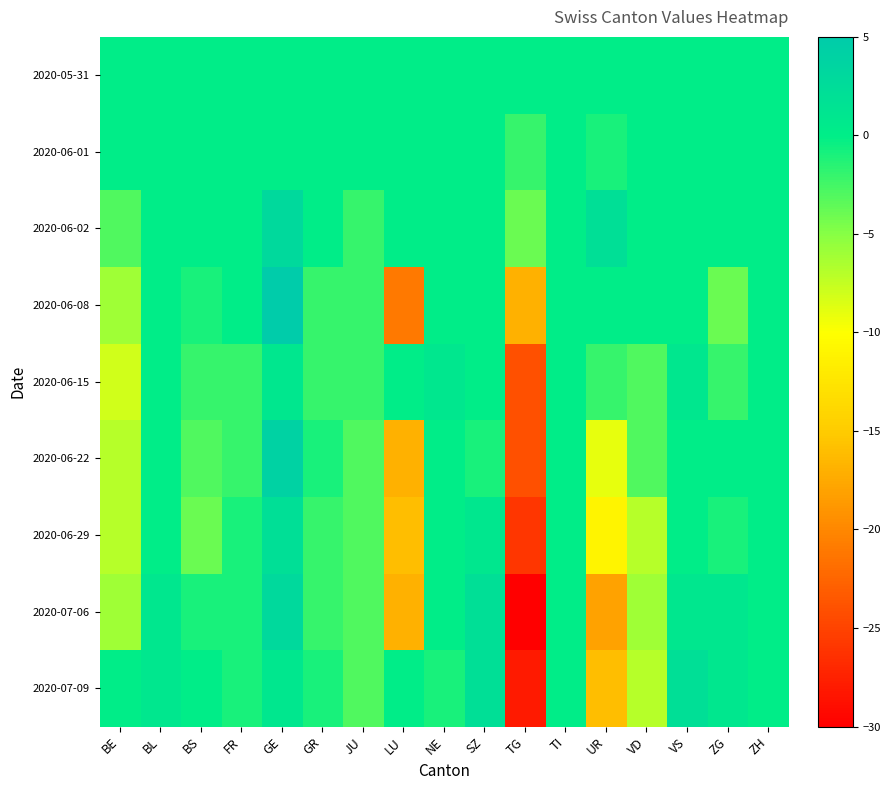

Reading left to right, what are all the values shown in this chart?

2020-05-31: BE=0	BL=0	BS=0	FR=0	GE=0	GR=0	JU=0	LU=0	NE=0	SZ=0	TG=0	TI=0	UR=0	VD=0	VS=0	ZG=0	ZH=0
2020-06-01: BE=0	BL=0	BS=0	FR=0	GE=0	GR=0	JU=0	LU=0	NE=0	SZ=0	TG=-2	TI=0	UR=-1	VD=0	VS=0	ZG=0	ZH=0
2020-06-02: BE=-3	BL=0	BS=0	FR=0	GE=3	GR=0	JU=-2	LU=0	NE=0	SZ=0	TG=-4	TI=0	UR=2	VD=0	VS=0	ZG=0	ZH=0
2020-06-08: BE=-6	BL=0	BS=-1	FR=0	GE=5	GR=-2	JU=-2	LU=-21	NE=0	SZ=0	TG=-17	TI=0	UR=0	VD=0	VS=0	ZG=-4	ZH=0
2020-06-15: BE=-8	BL=0	BS=-2	FR=-2	GE=1	GR=-2	JU=-2	LU=0	NE=1	SZ=0	TG=-24	TI=0	UR=-2	VD=-3	VS=1	ZG=-2	ZH=0
2020-06-22: BE=-7	BL=0	BS=-3	FR=-2	GE=4	GR=-1	JU=-3	LU=-17	NE=0	SZ=-1	TG=-24	TI=0	UR=-9	VD=-3	VS=0	ZG=0	ZH=0
2020-06-29: BE=-7	BL=0	BS=-4	FR=-1	GE=2	GR=-2	JU=-3	LU=-16	NE=0	SZ=1	TG=-26	TI=0	UR=-11	VD=-7	VS=0	ZG=-1	ZH=0
2020-07-06: BE=-6	BL=1	BS=-1	FR=-1	GE=3	GR=-2	JU=-3	LU=-17	NE=0	SZ=2	TG=-30	TI=0	UR=-18	VD=-6	VS=1	ZG=1	ZH=0
2020-07-09: BE=0	BL=1	BS=0	FR=-1	GE=1	GR=-1	JU=-3	LU=0	NE=-1	SZ=2	TG=-28	TI=0	UR=-16	VD=-7	VS=2	ZG=1	ZH=0